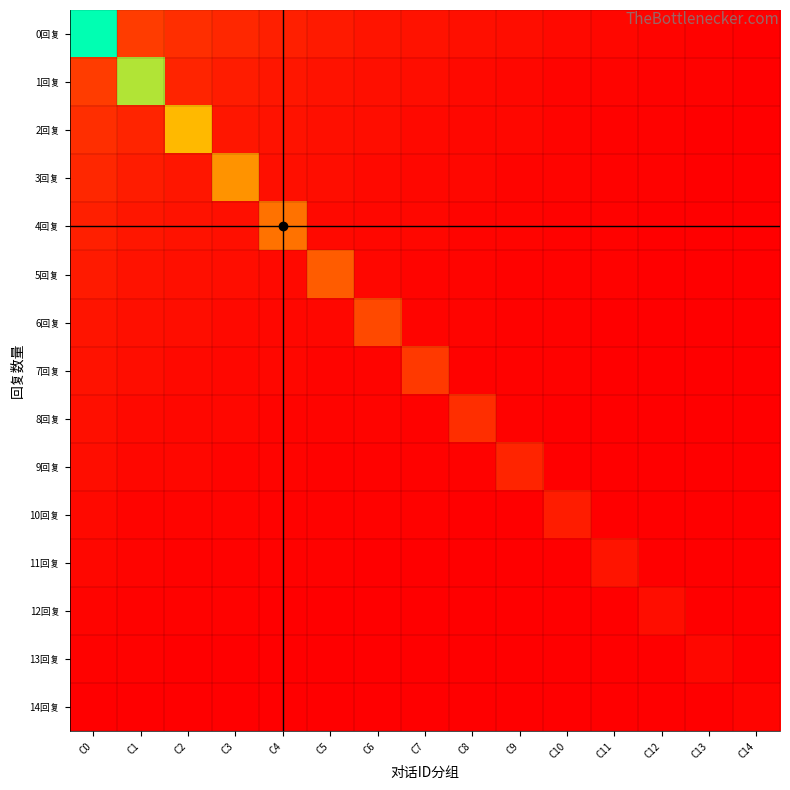

What is the total value across all series at C1?

177